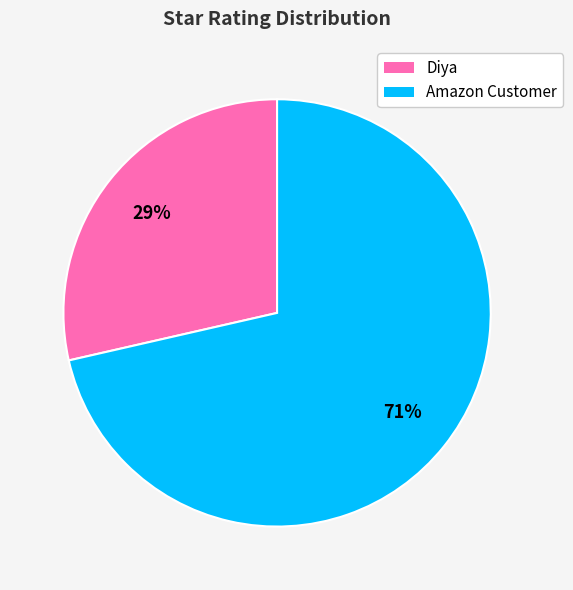

To the nearest percent, what portion does Amazon Customer represent?

71%